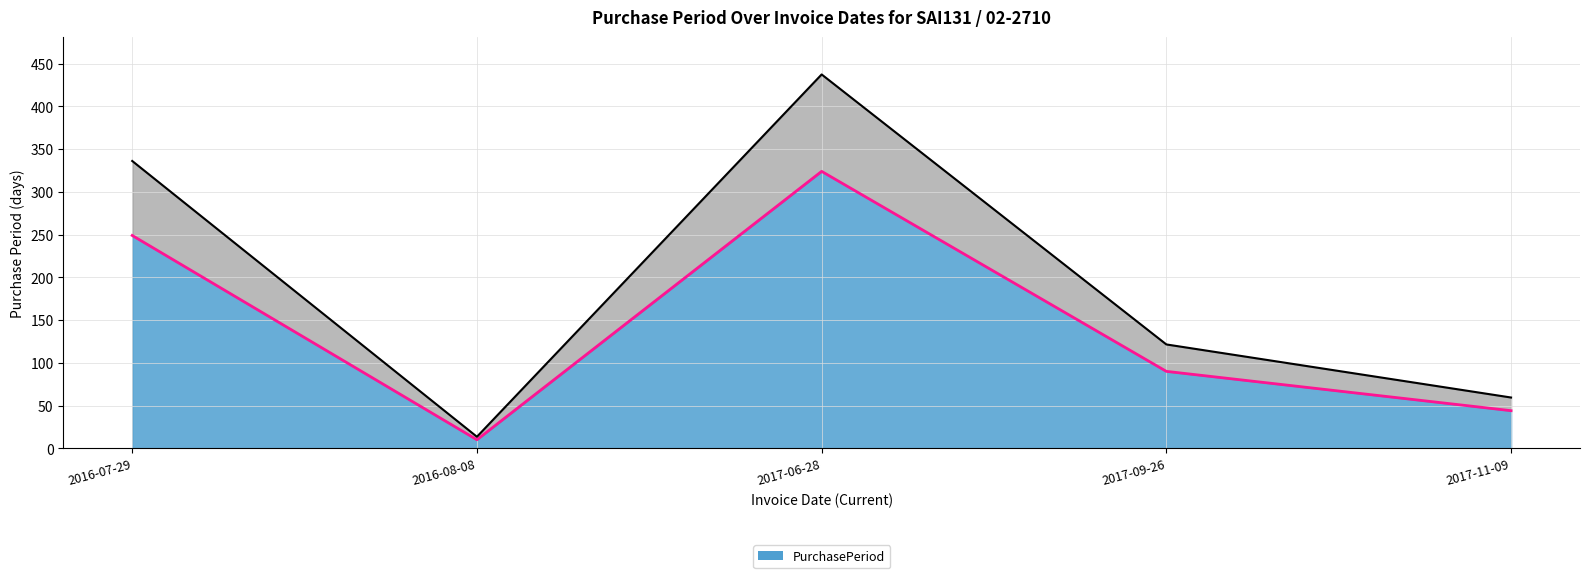

How many values exceed 90?

2